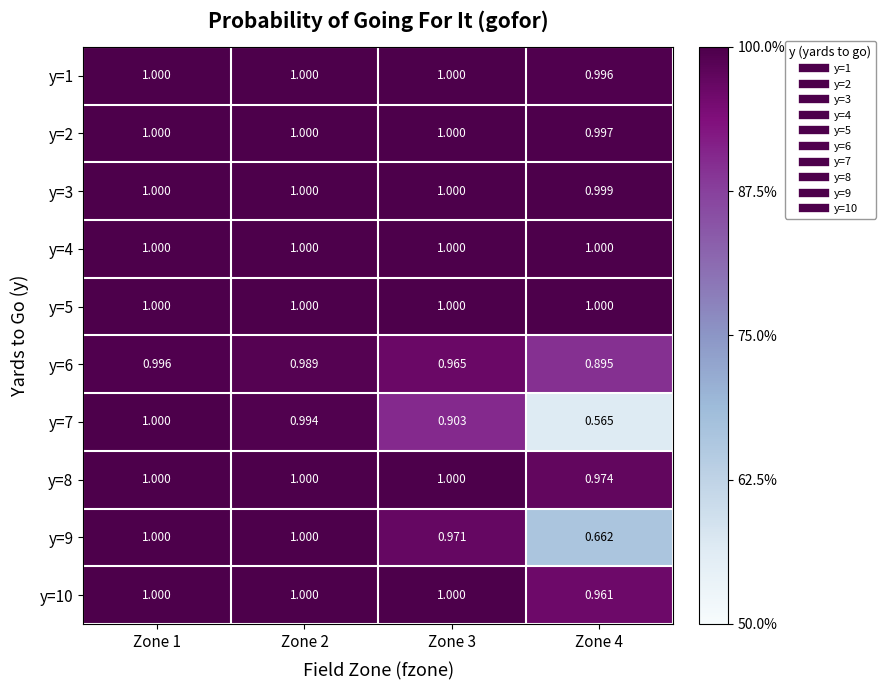

What is the difference between the highest and lowest values at Zone 4?

0.4